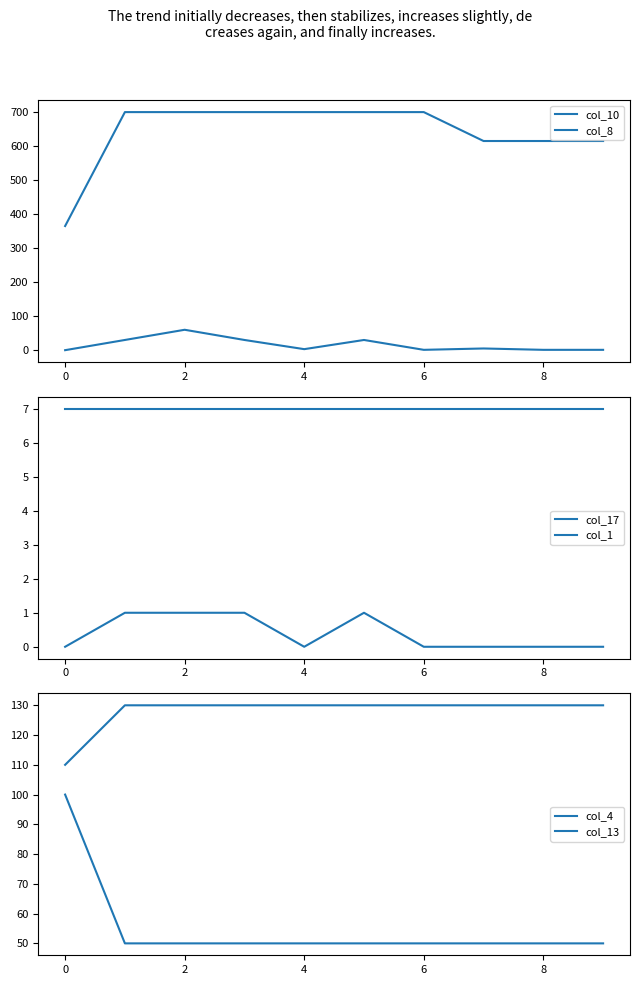

True or false: col_4 and col_17 cross at least once.

False